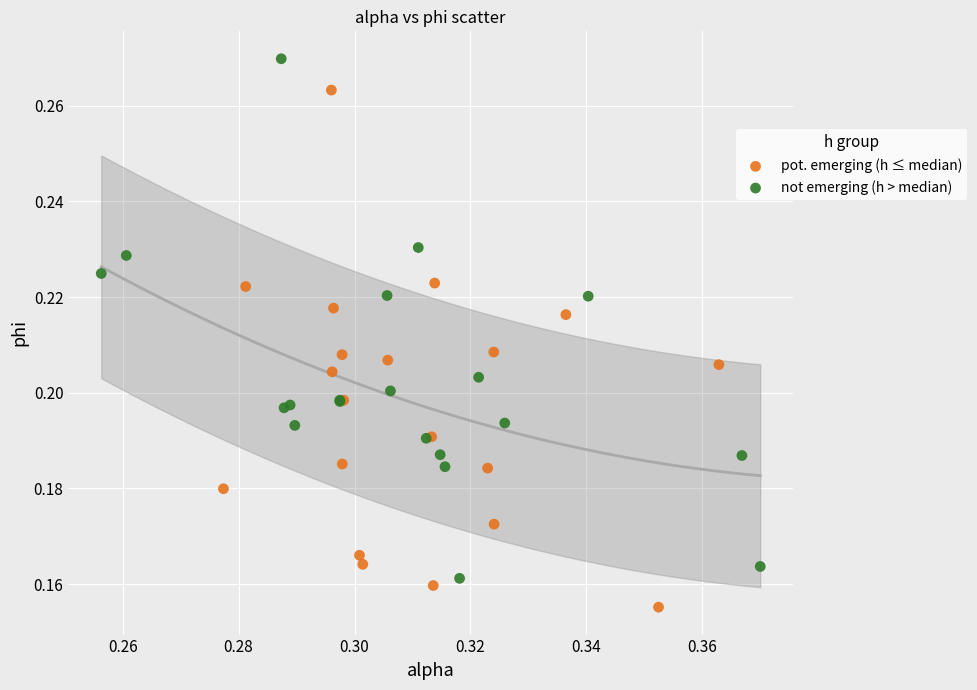

Which series contains the lowest Y value?

pot. emerging (h ≤ median)